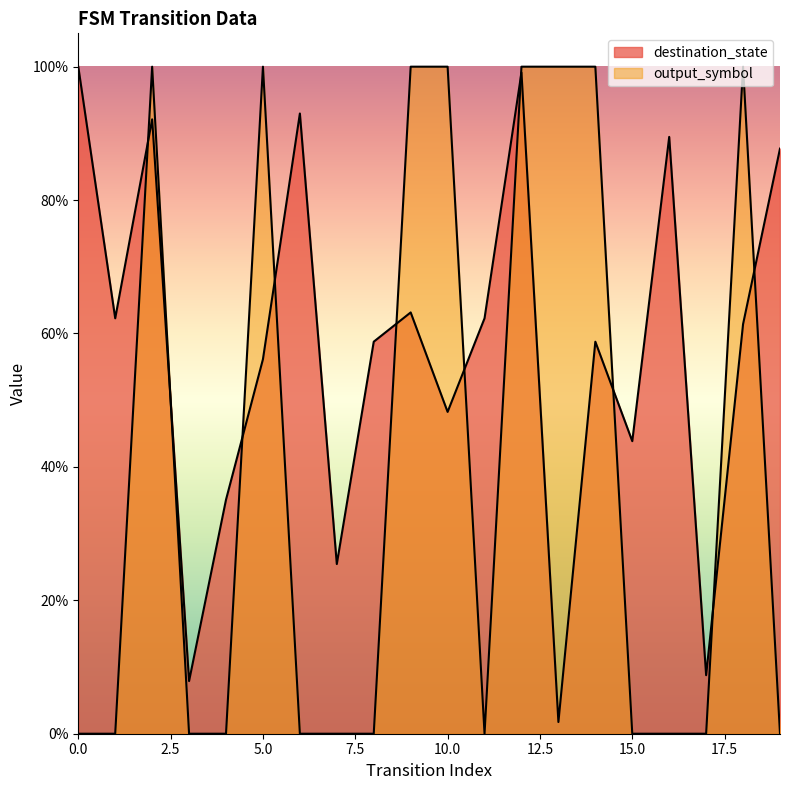

How many positive values does the output_symbol series have?

8